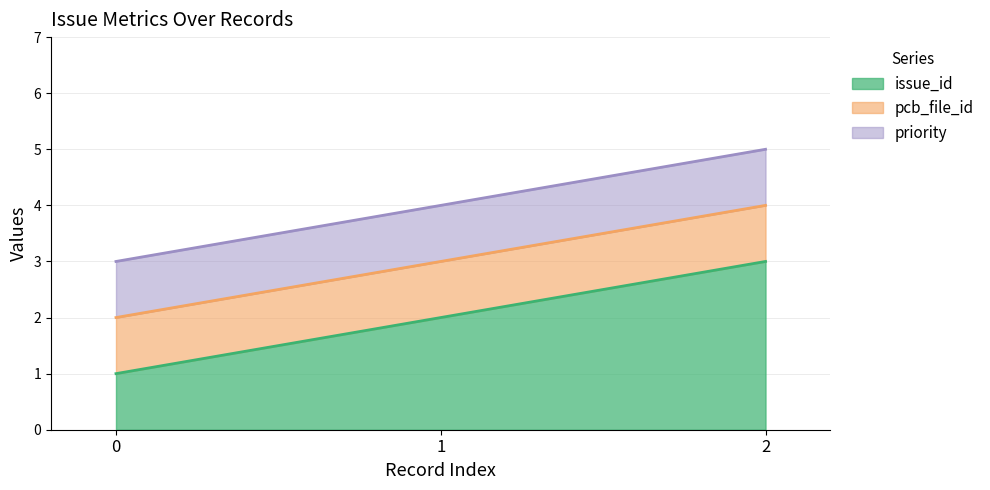

Which series has the largest range (max minus min)?

issue_id